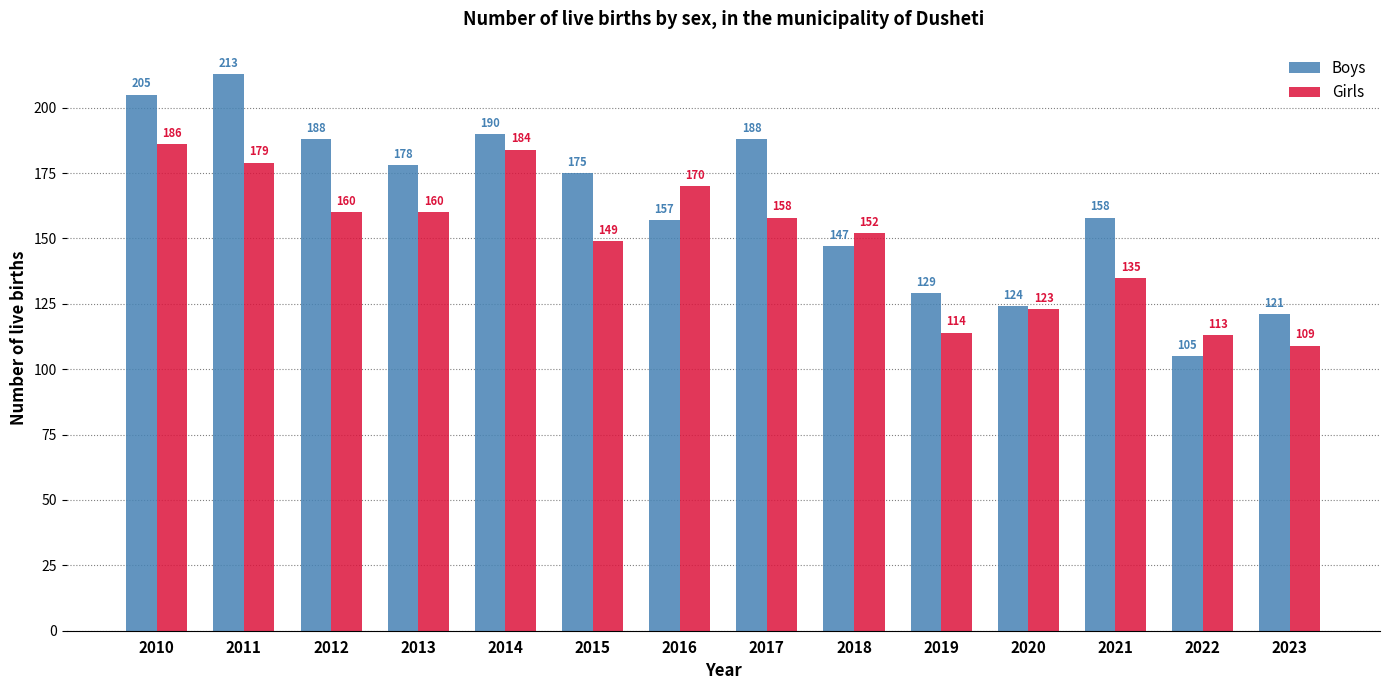

Reading left to right, what are all the values shown in this chart?

Boys: 2010=205	2011=213	2012=188	2013=178	2014=190	2015=175	2016=157	2017=188	2018=147	2019=129	2020=124	2021=158	2022=105	2023=121
Girls: 2010=186	2011=179	2012=160	2013=160	2014=184	2015=149	2016=170	2017=158	2018=152	2019=114	2020=123	2021=135	2022=113	2023=109